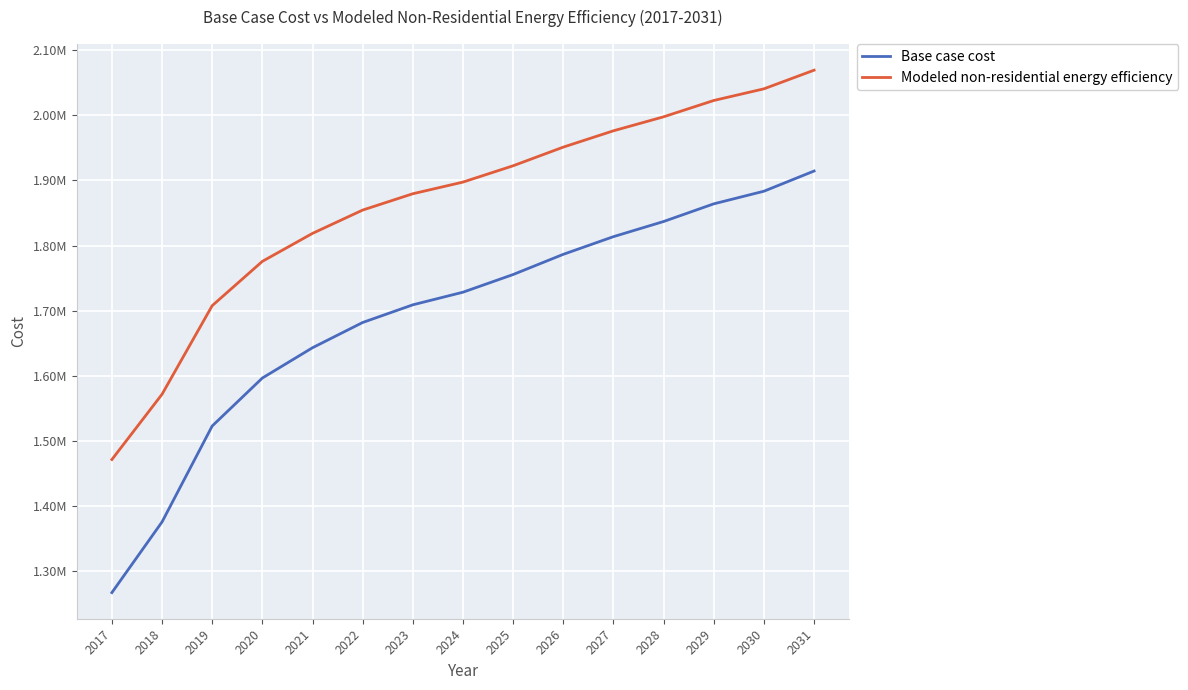

Does the chart have visible grid lines?

Yes